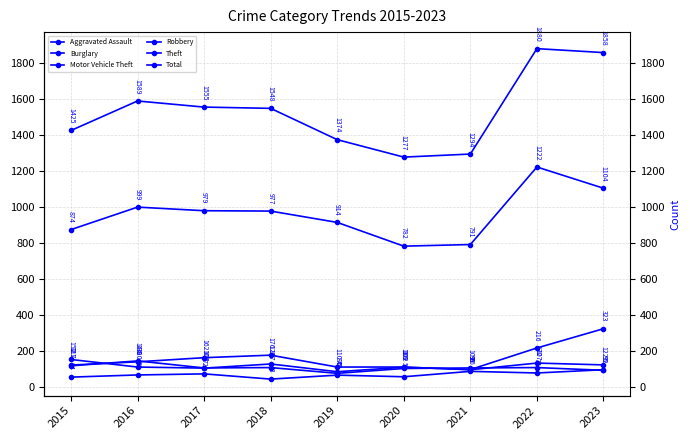

What is the sum of the Theft values at 2017 and 2020?

1761